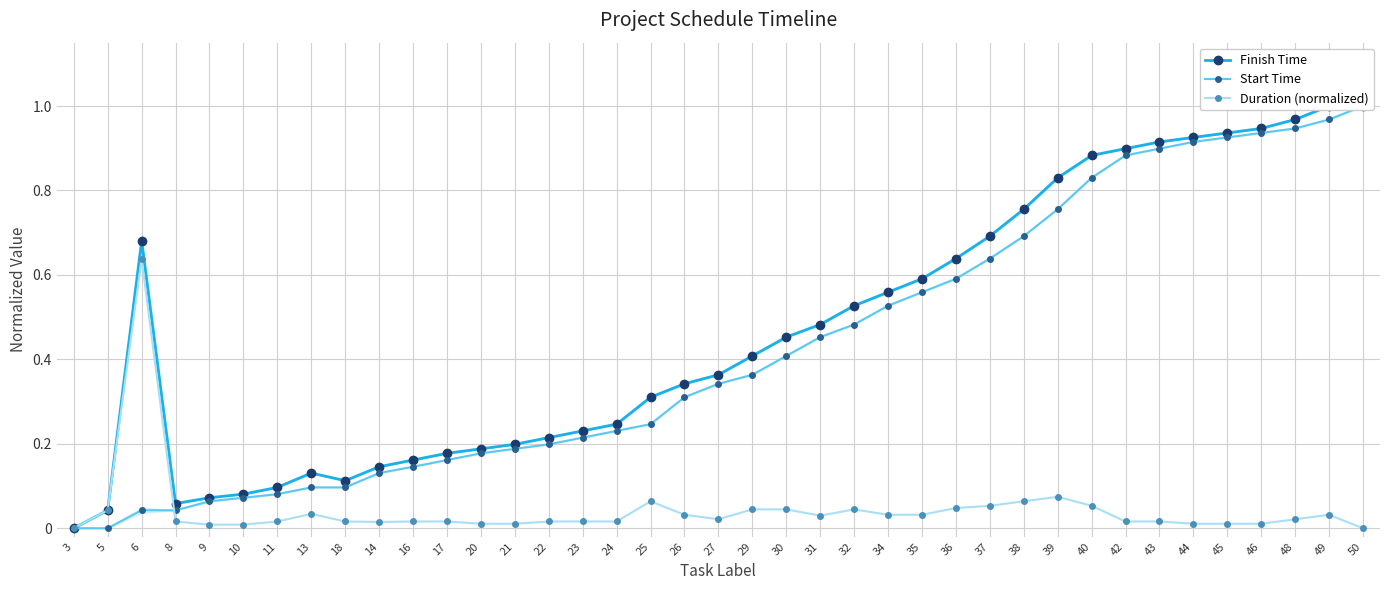

Reading left to right, extract all data points from this chart.

Finish Time: 0.0	0.0	0.7	0.1	0.1	0.1	0.1	0.1	0.1	0.1	0.2	0.2	0.2	0.2	0.2	0.2	0.2	0.3	0.3	0.4	0.4	0.5	0.5	0.5	0.6	0.6	0.6	0.7	0.8	0.8	0.9	0.9	0.9	0.9	0.9	0.9	1.0	1.0	1.0
Start Time: 0.0	0.0	0.0	0.0	0.1	0.1	0.1	0.1	0.1	0.1	0.1	0.2	0.2	0.2	0.2	0.2	0.2	0.2	0.3	0.3	0.4	0.4	0.5	0.5	0.5	0.6	0.6	0.6	0.7	0.8	0.8	0.9	0.9	0.9	0.9	0.9	0.9	1.0	1.0
Duration (normalized): 0.0	0.0	0.6	0.0	0.0	0.0	0.0	0.0	0.0	0.0	0.0	0.0	0.0	0.0	0.0	0.0	0.0	0.1	0.0	0.0	0.0	0.0	0.0	0.0	0.0	0.0	0.0	0.1	0.1	0.1	0.1	0.0	0.0	0.0	0.0	0.0	0.0	0.0	0.0